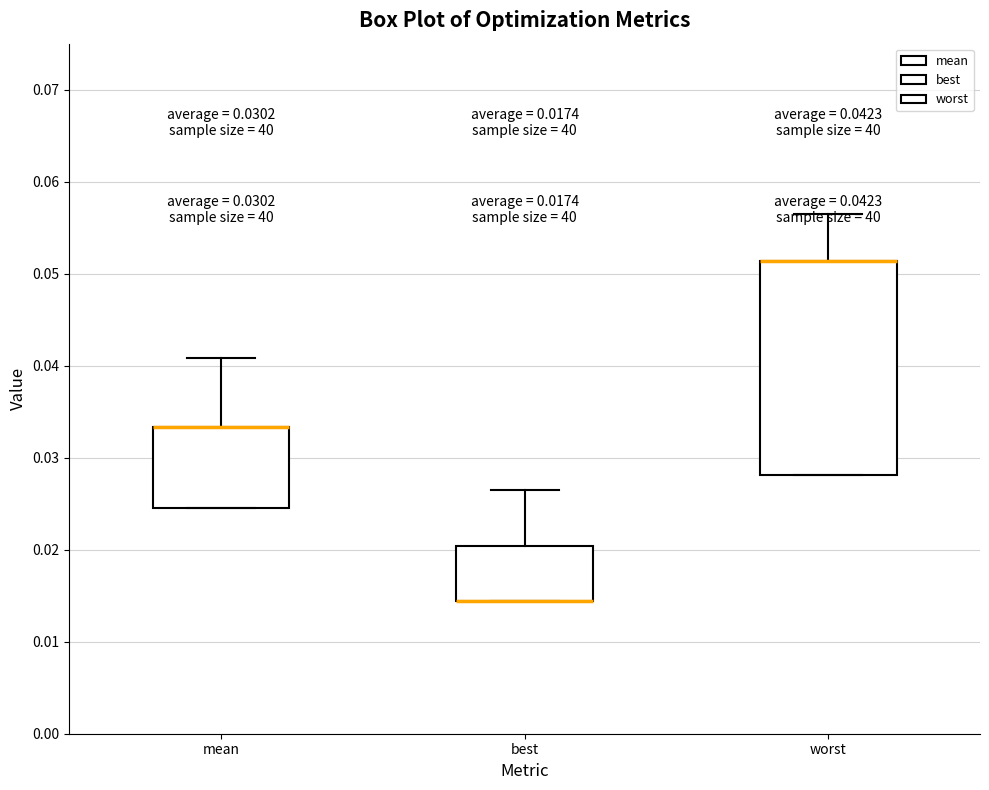

Comparing the boxes themselves (not the whiskers), which one is the tallest?

worst